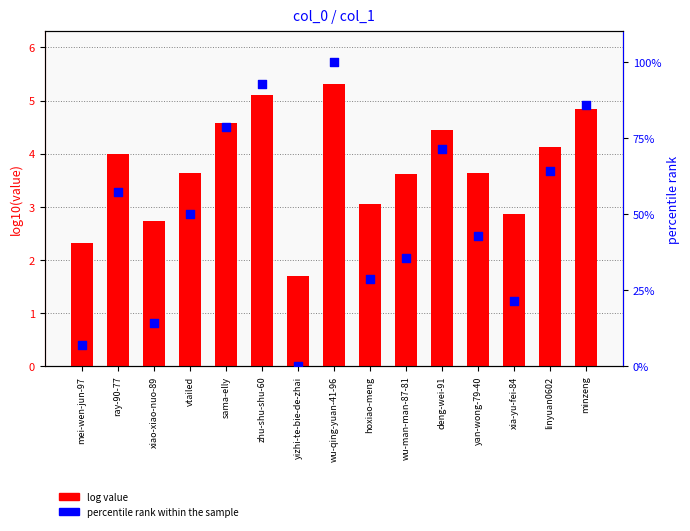

At which category is the sum across all series the highest?

wu-qing-yuan-41-96